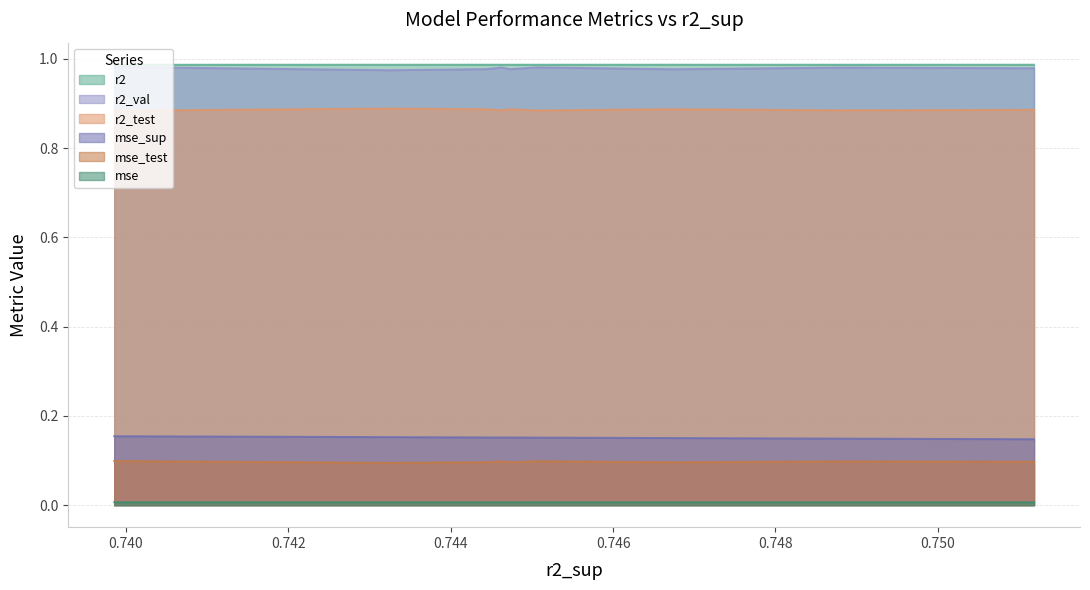

How many categories are shown in the chart?

10